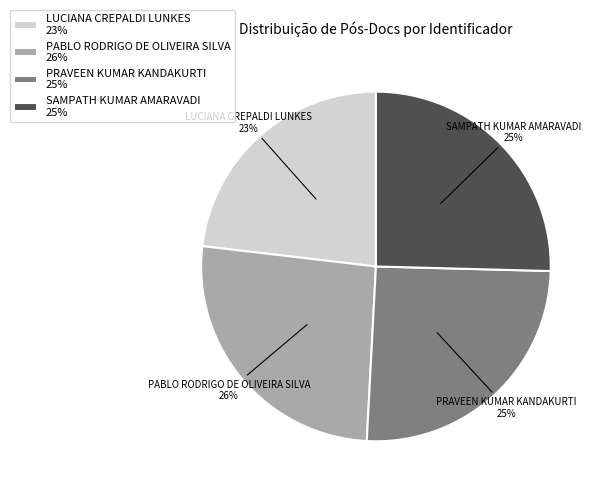

Combined, do LUCIANA CREPALDI LUNKES 23% and SAMPATH KUMAR AMARAVADI 25% account for over 50%?

No